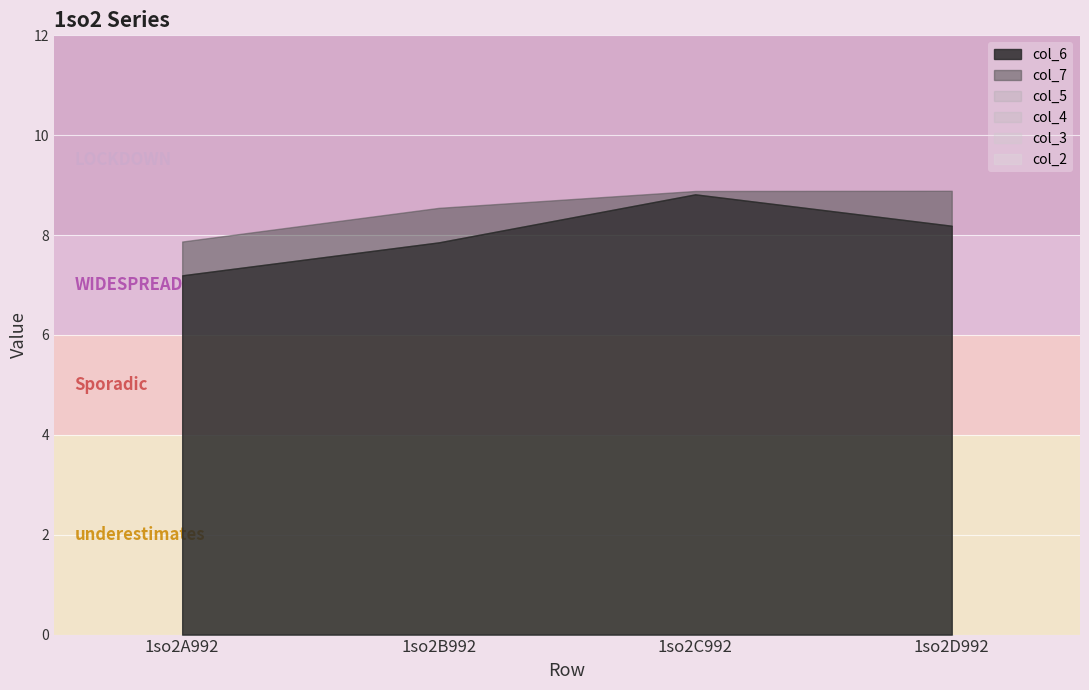

True or false: col_3 and col_2 cross at least once.

False